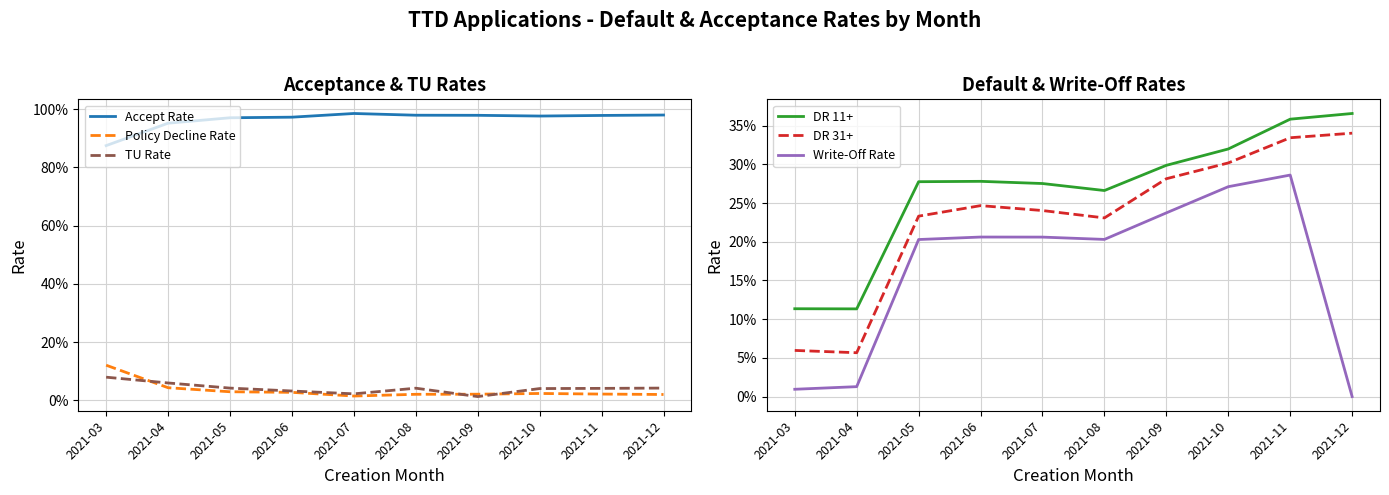

True or false: DR 31+ and DR 11+ cross at least once.

False